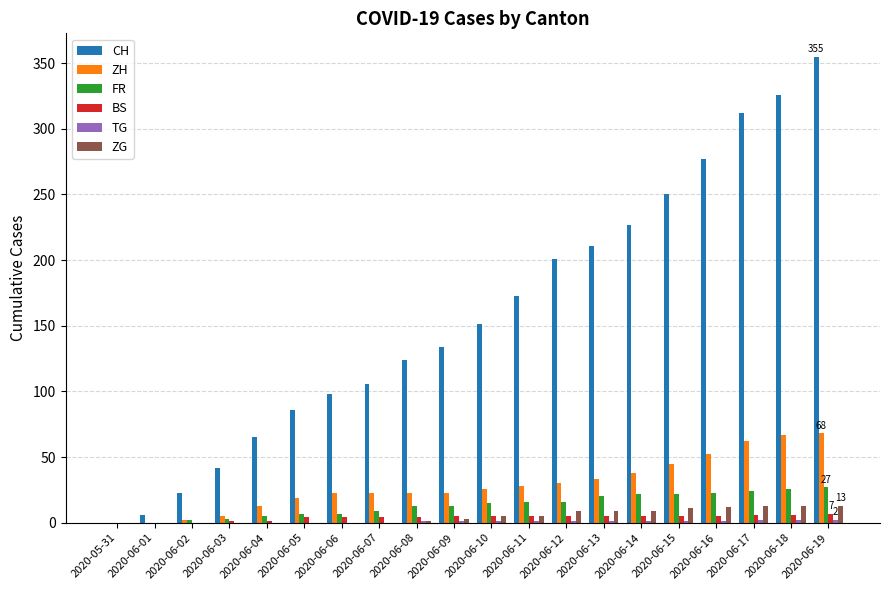

Which series has the largest total across all categories?

CH